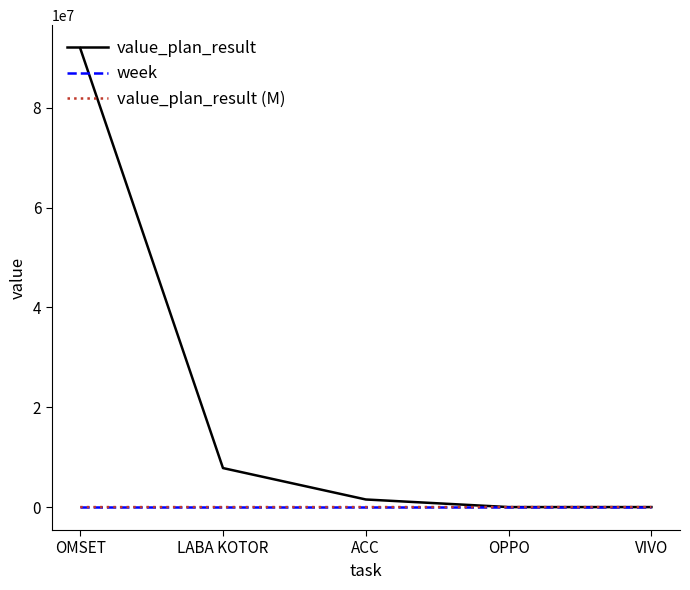

Which series has the widest spread of values?

value_plan_result